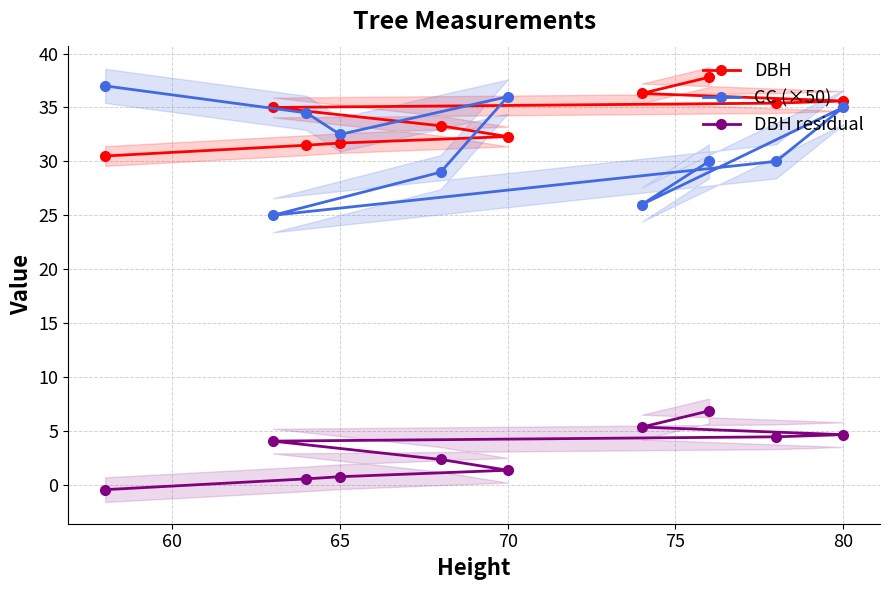

Is this an area chart (filled region under the line)?

No